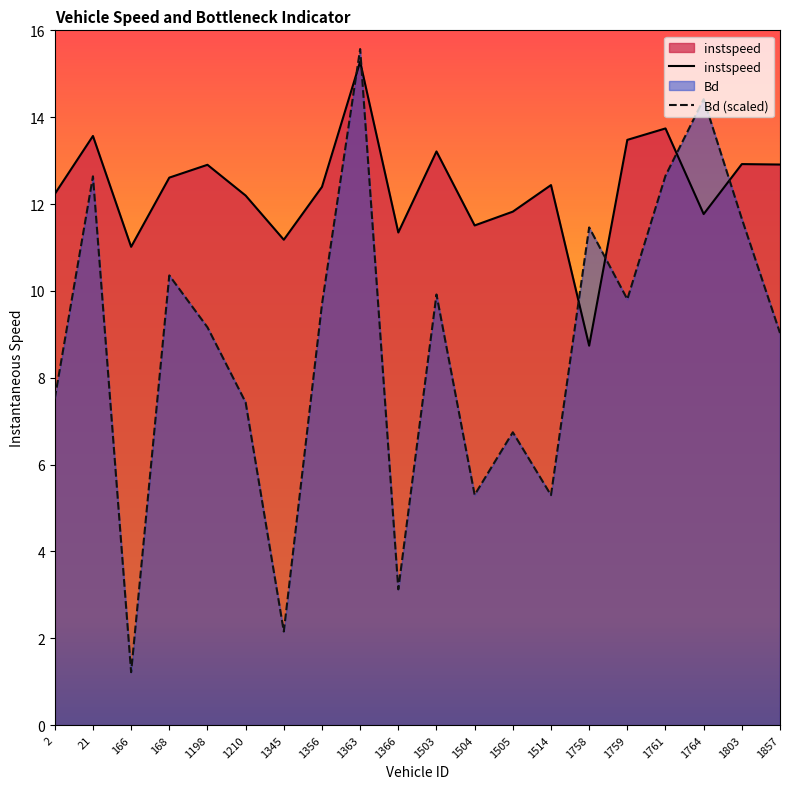

Rank the series by their maximum value, from lowest to highest.

instspeed, Bd (scaled)